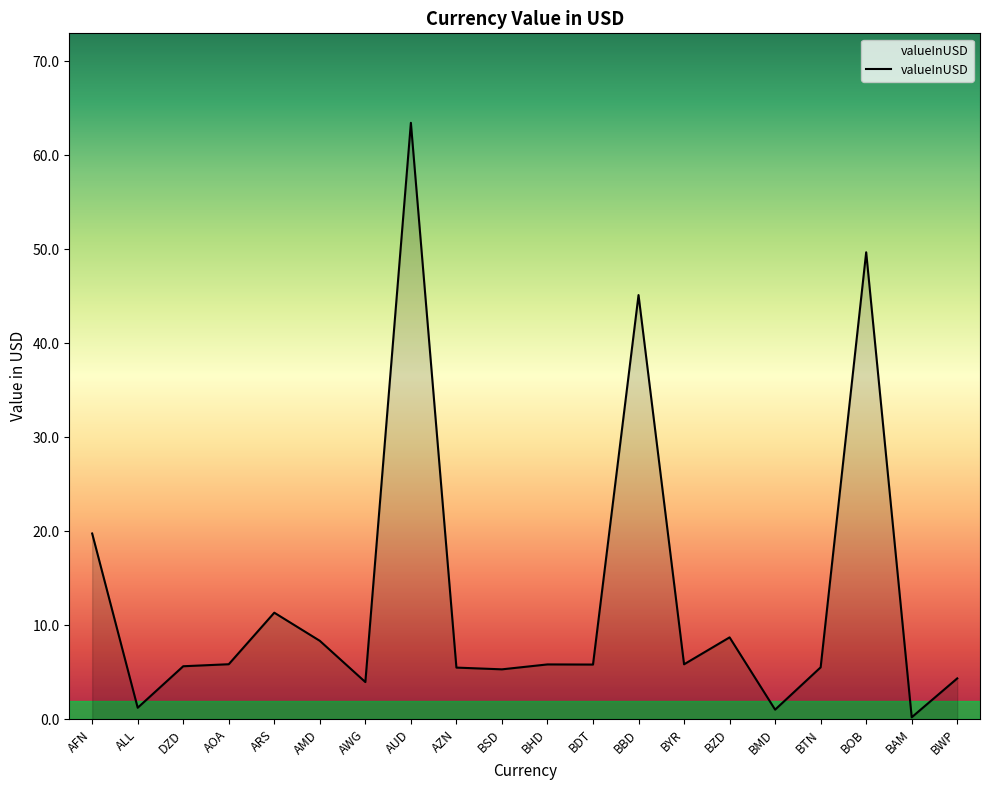

What is the ratio of the value at BOB to the value at AUD?

0.8